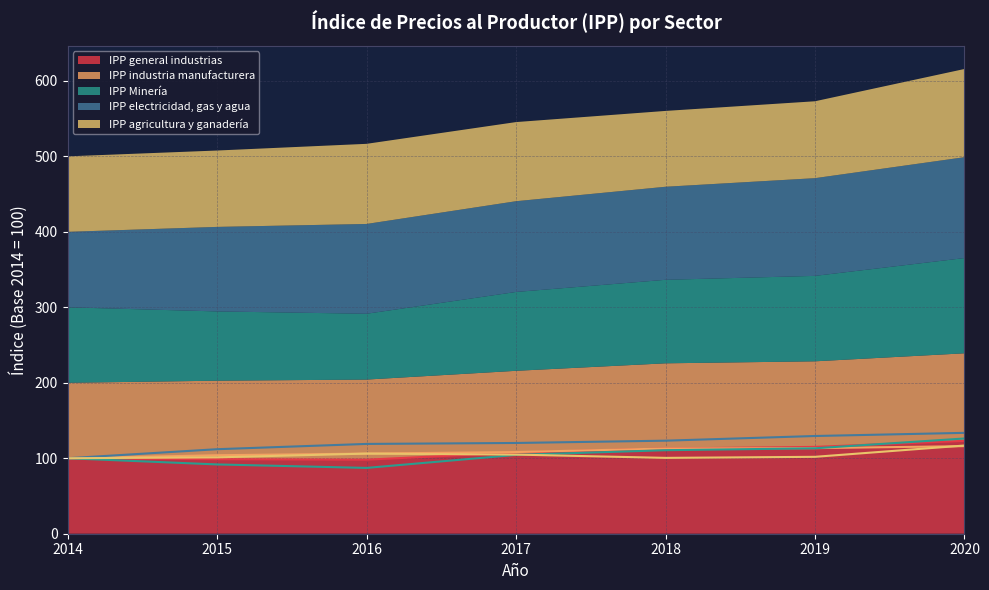

Which has a higher value, 2018 or 2015?

2018